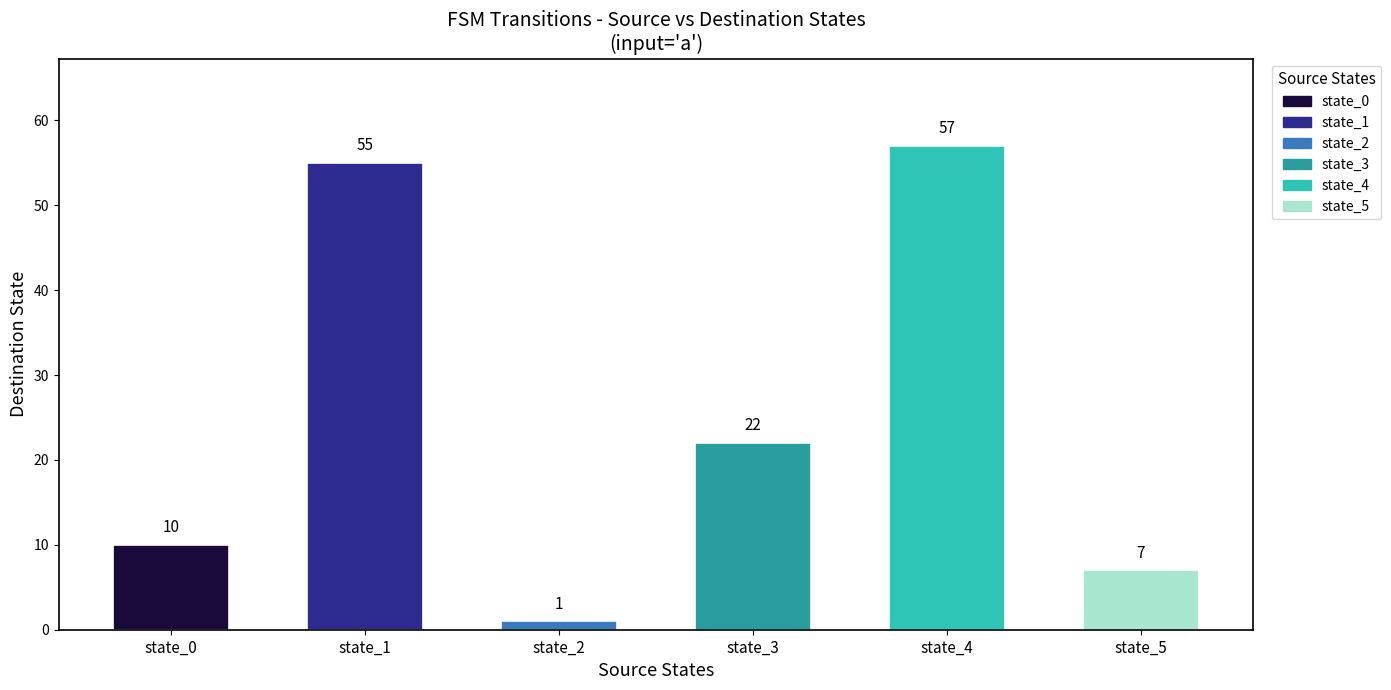

Which series has the largest range (max minus min)?

destination_state